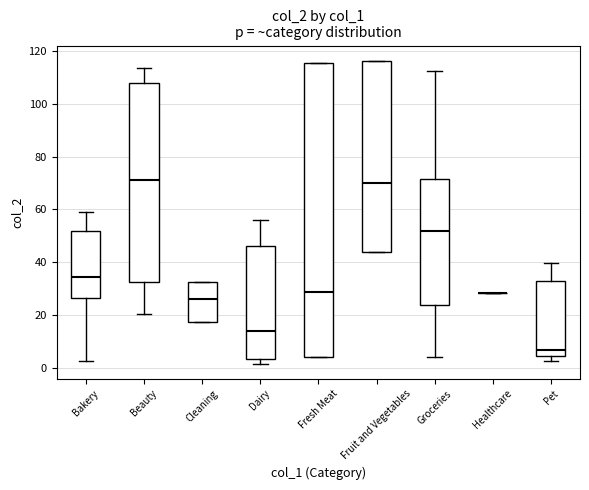

Reading left to right, transcribe this box plot: for each box, give where its median line is, the range the box spans, and where its two whiskers end, as read against the y-axis. The values are not printed on the chart, so give them approximately, as read against the axis.

Bakery: median 34, box 26 to 52, whiskers 2 to 60
Beauty: median 72, box 32 to 108, whiskers 20 to 114
Cleaning: median 26, box 18 to 32, whiskers 18 to 32
Dairy: median 14, box 4 to 46, whiskers 2 to 56
Fresh Meat: median 28, box 4 to 116, whiskers 4 to 116
Fruit and Vegetables: median 70, box 44 to 116, whiskers 44 to 116
Groceries: median 52, box 24 to 72, whiskers 4 to 112
Healthcare: box collapsed to a line at 28, whiskers 28 to 28
Pet: median 6, box 4 to 34, whiskers 2 to 40